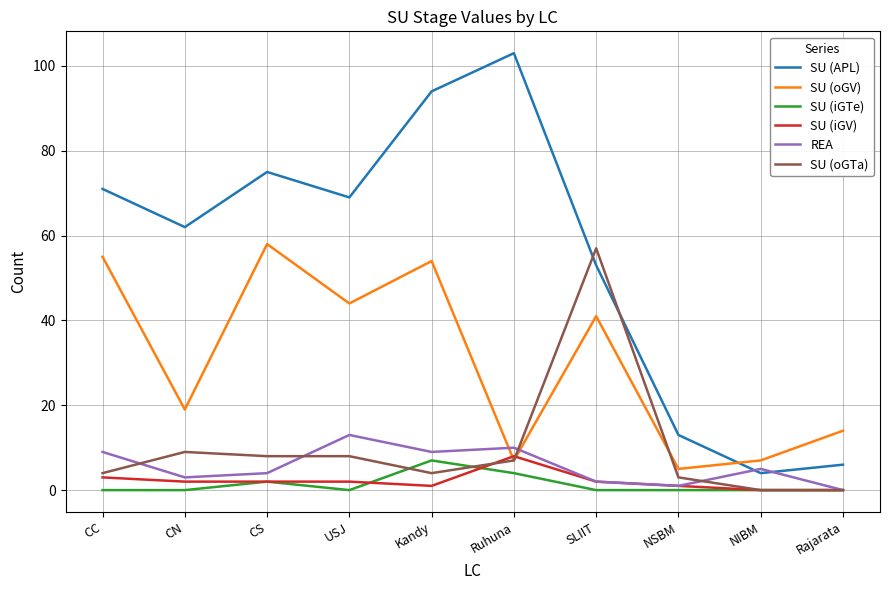

How many interior local peaks does the REA series have?

3